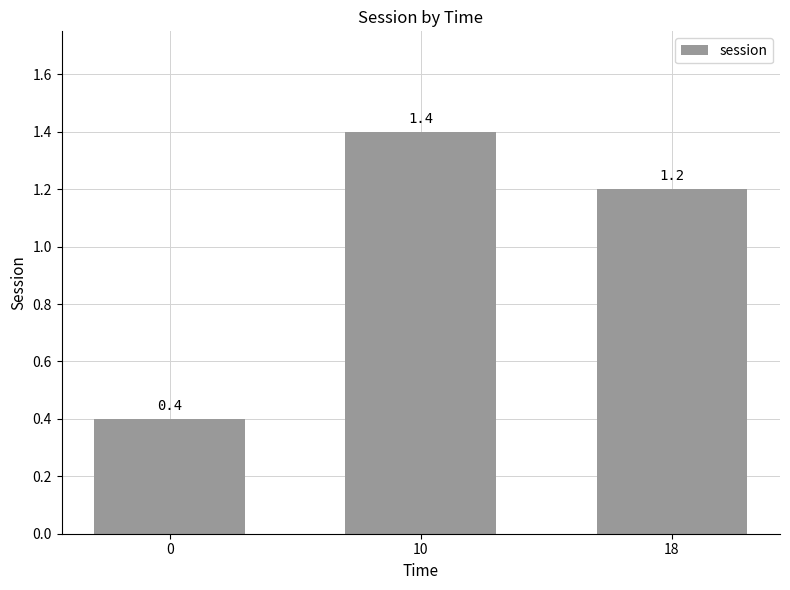

What is the value of the 3rd bar from the left?

1.2